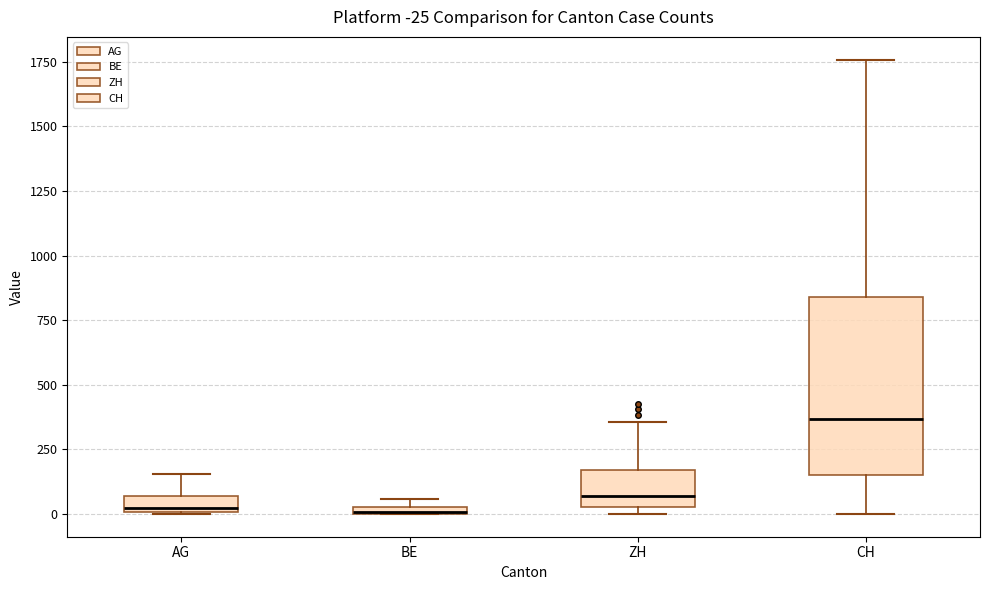

Which box is the tallest, from its lower edge to its upper edge?

CH